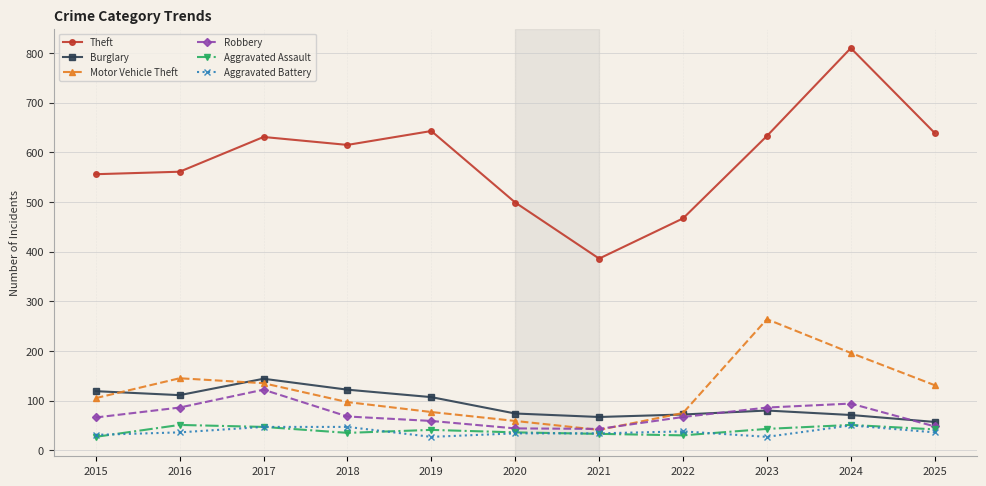

How many interior local valleys does the Motor Vehicle Theft series have?

1